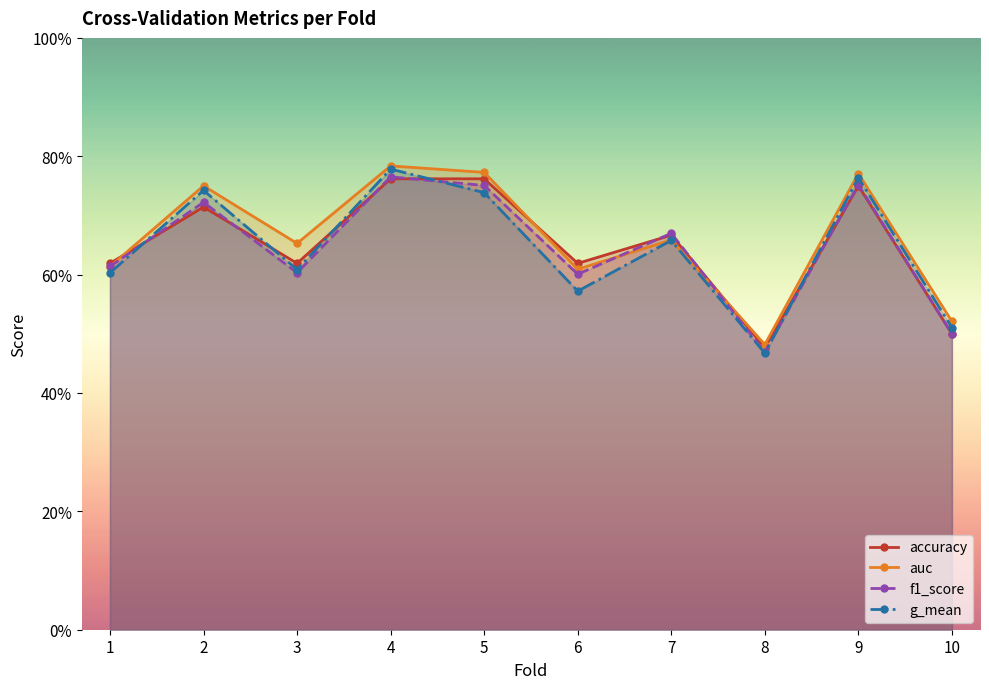

True or false: accuracy has a value of 0.7 at 8.

False